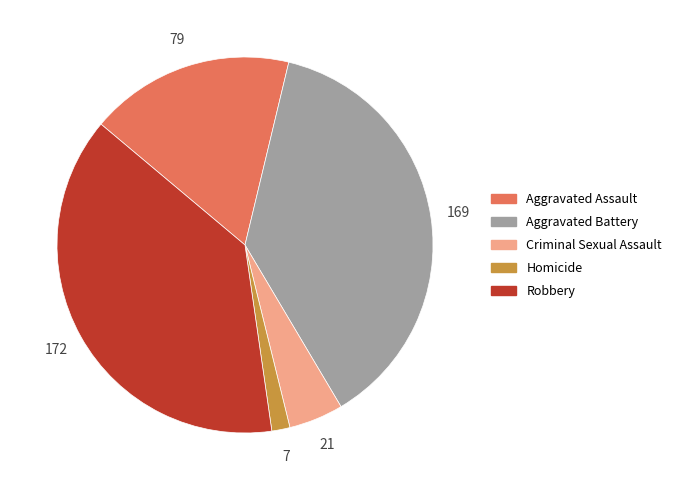

How many slices are in this pie chart?

5